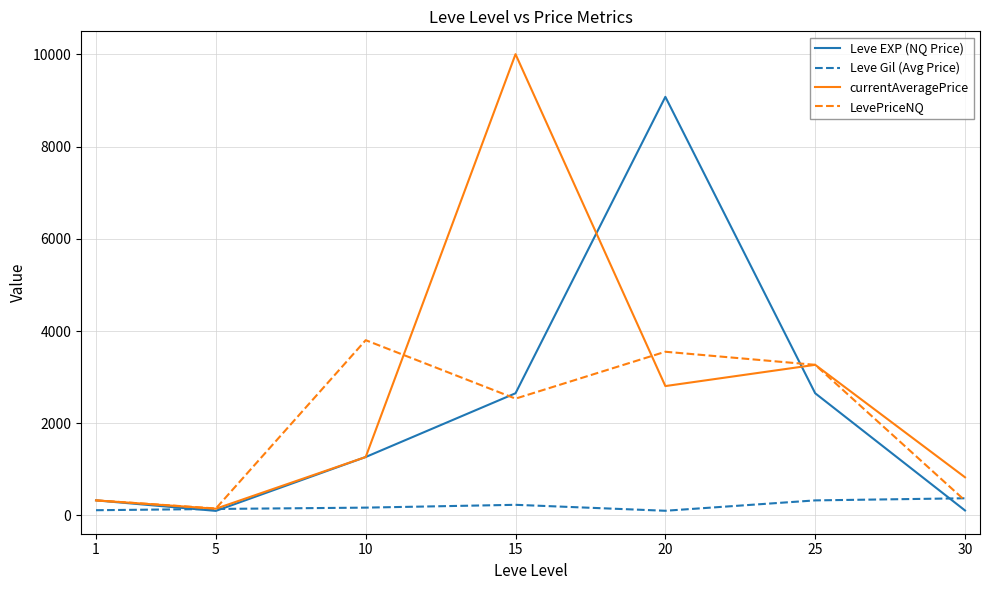

Rank the series by their maximum value, from lowest to highest.

Leve Gil (Avg Price), LevePriceNQ, Leve EXP (NQ Price), currentAveragePrice